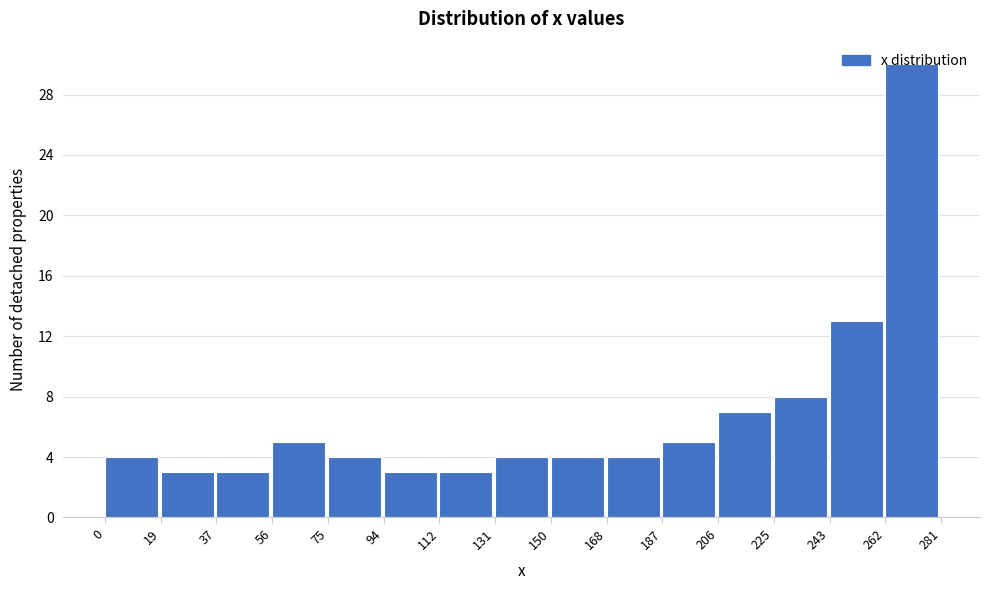

What is the height of the bar covering 168 to 187 on the x-axis? The values are not printed on the chart, so give them approximately, as read against the axis.

4